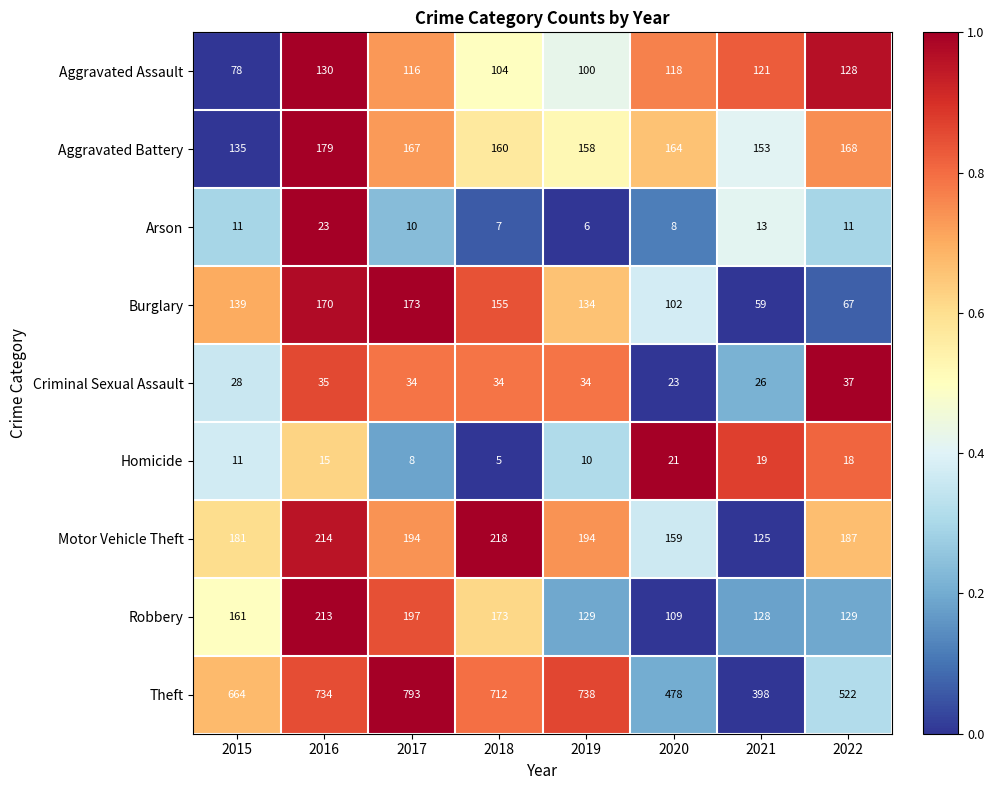

What is the total value across all series at 2018?

1568